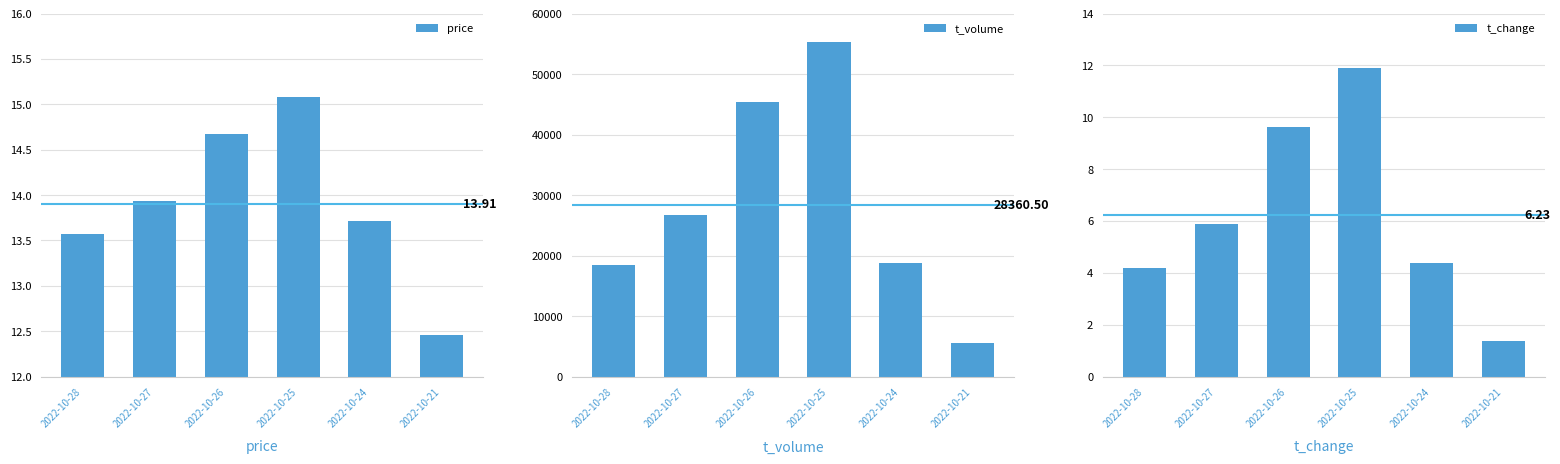

How many data points does each series have?

6